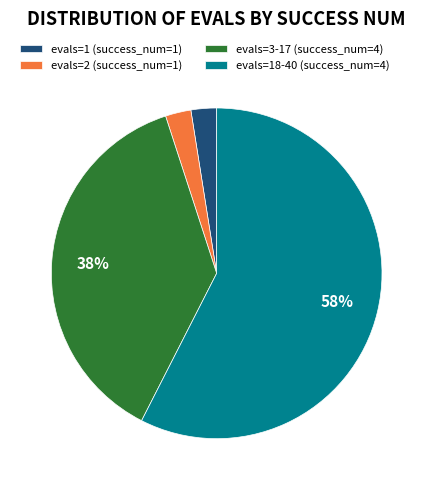

True or false: evals=2 (success_num=1) accounts for 13% of the total.

False